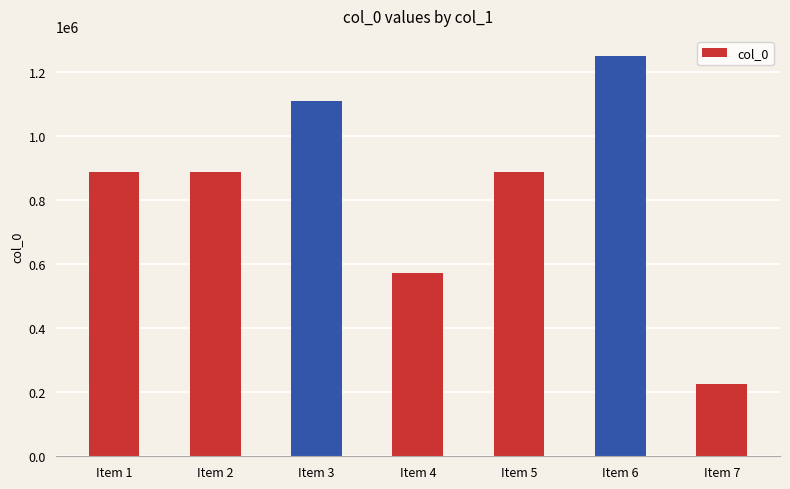

Is it true that the value at Item 3 is 1111557?

True